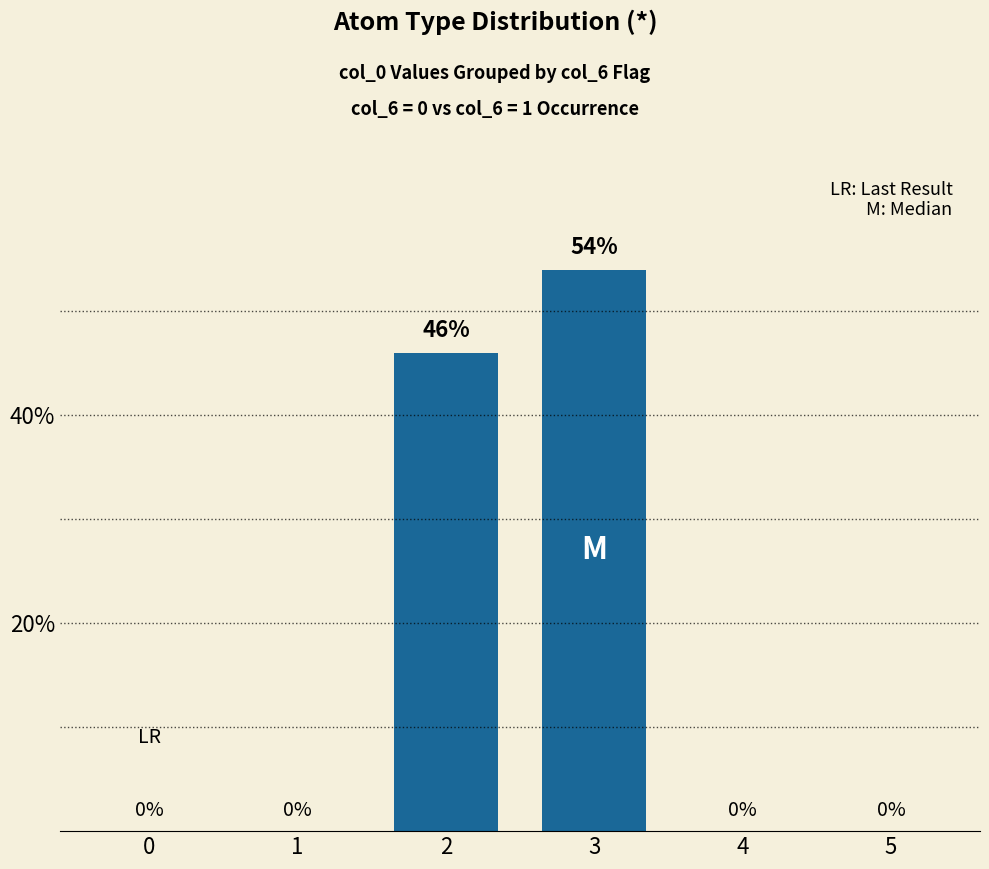

What is the average value?

17